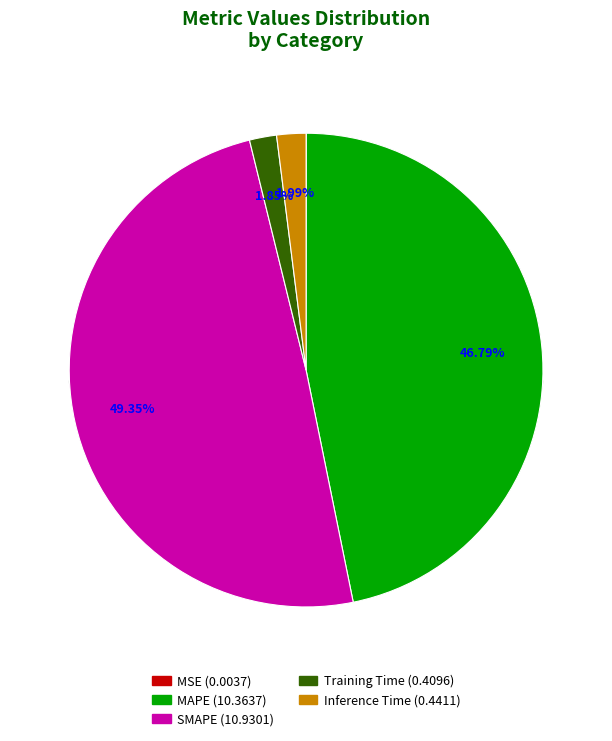

Which has a higher value, MAPE or Training Time?

MAPE